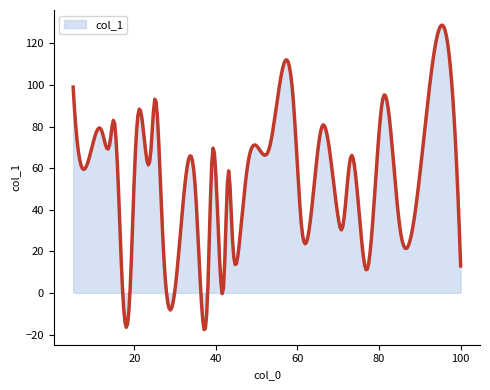

What is the smallest value displayed?

-17.6